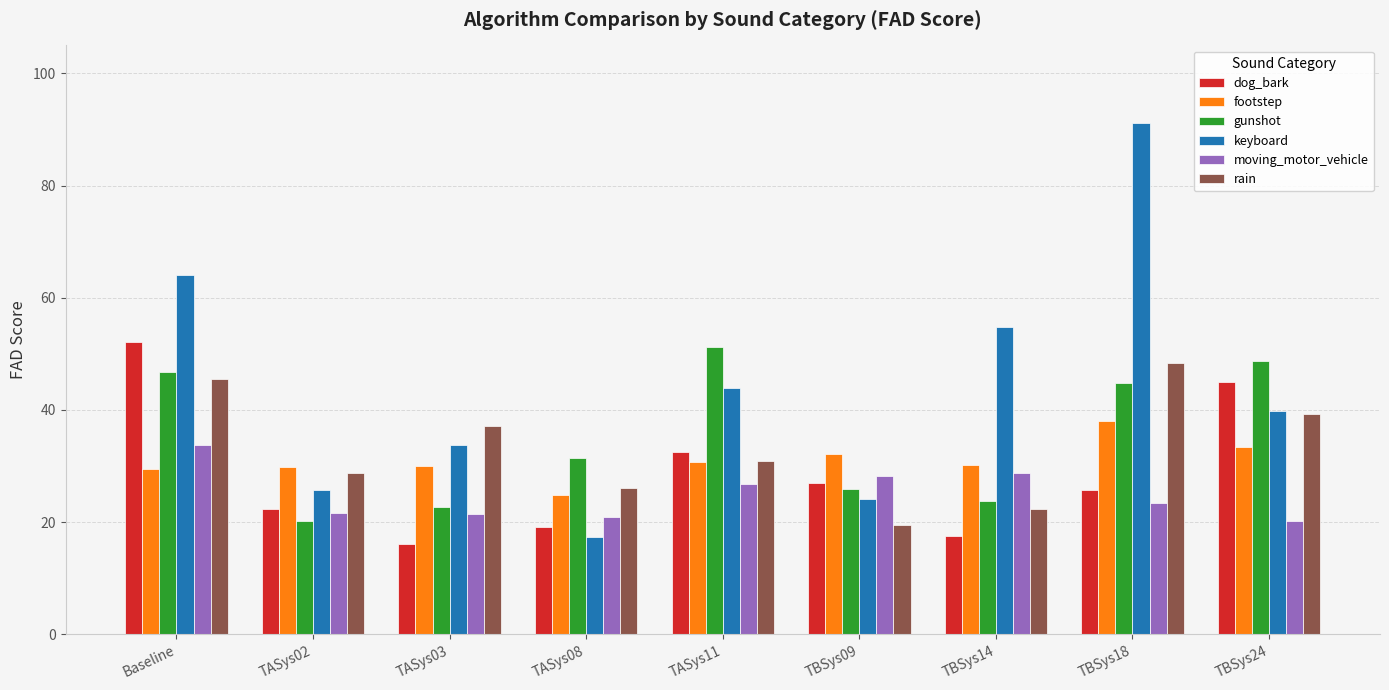

Read the moving_motor_vehicle value at TBSys09.

28.2